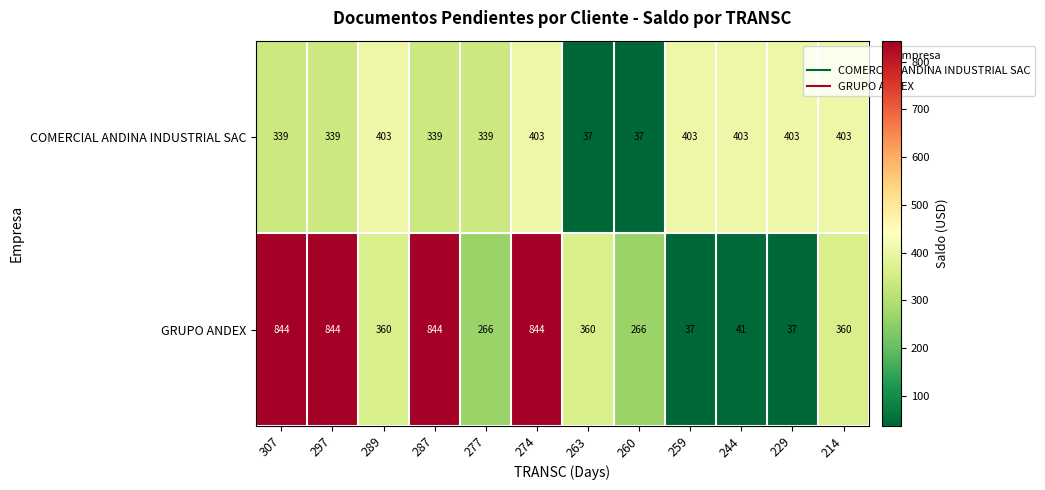

Rank the series by their maximum value, from lowest to highest.

COMERCIAL ANDINA INDUSTRIAL SAC, GRUPO ANDEX